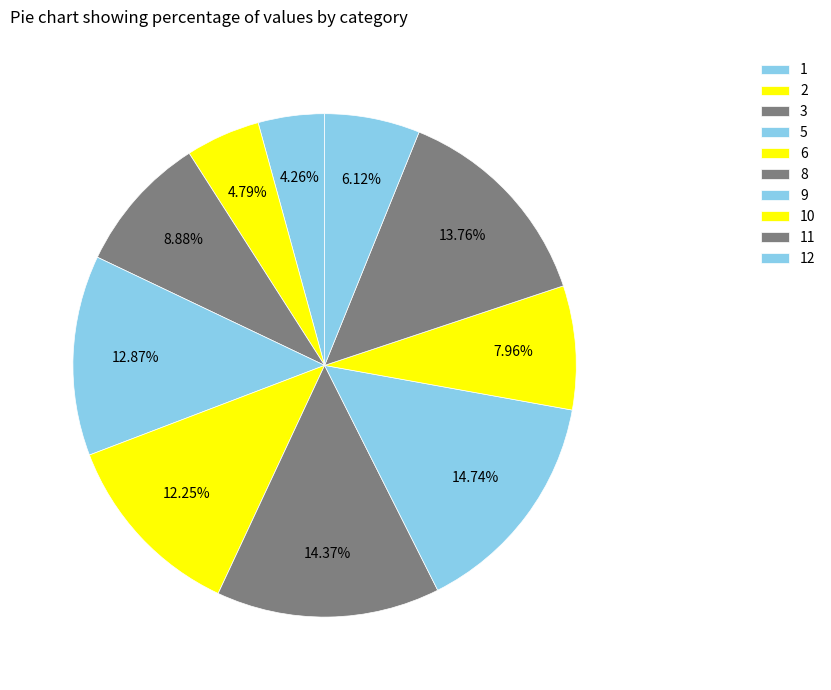

The 11 slice represents 27% of the pie. True or false?

False